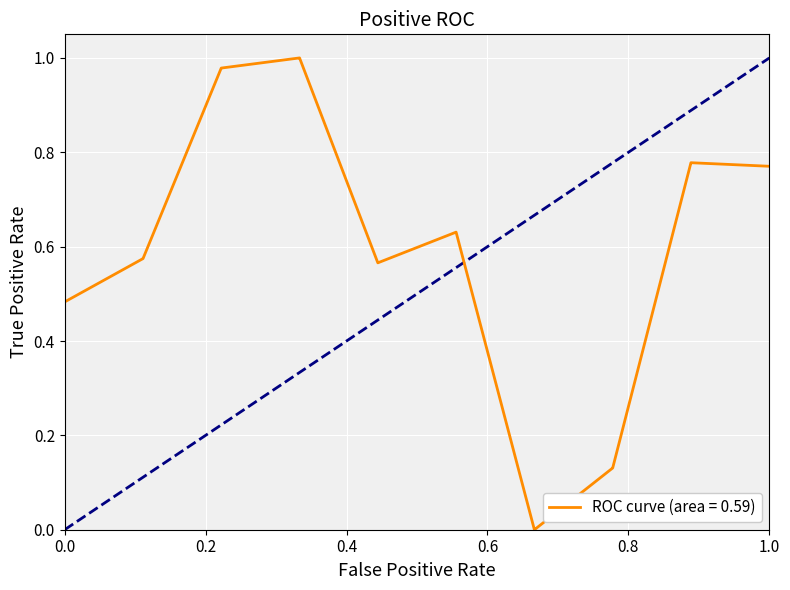

What is the sum of all values?

11.8